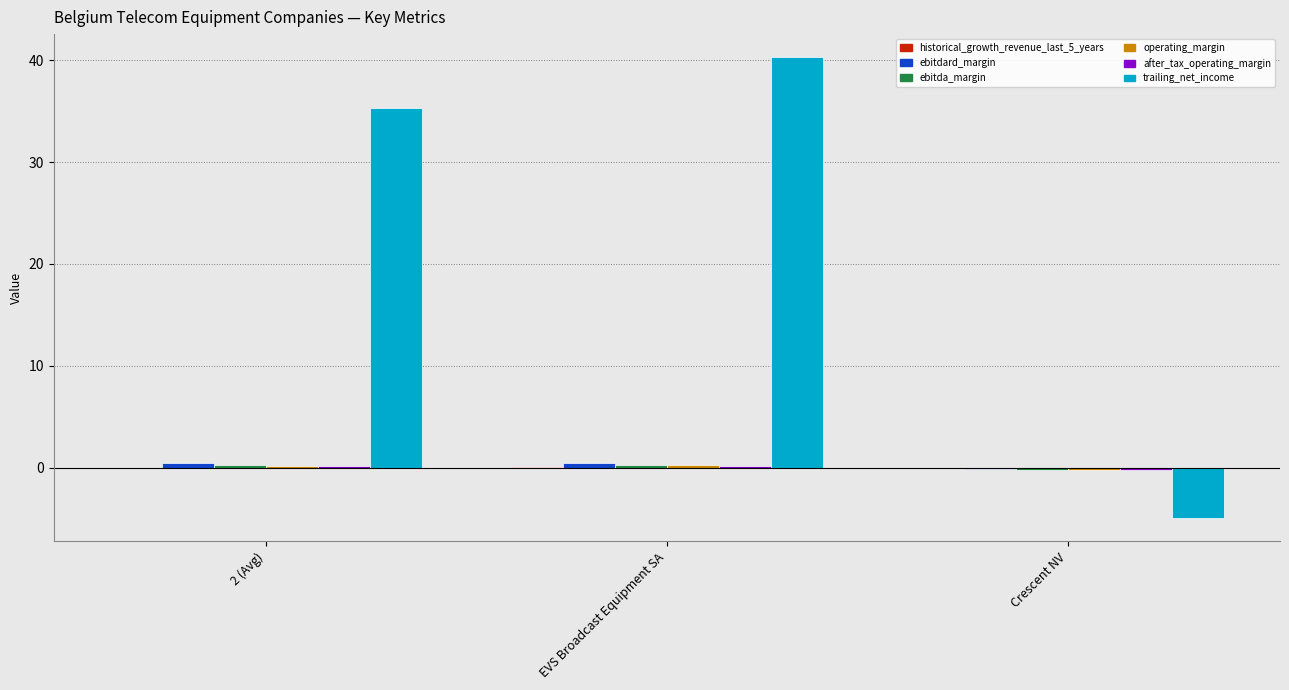

What is the sum of all trailing_net_income values?

70.7